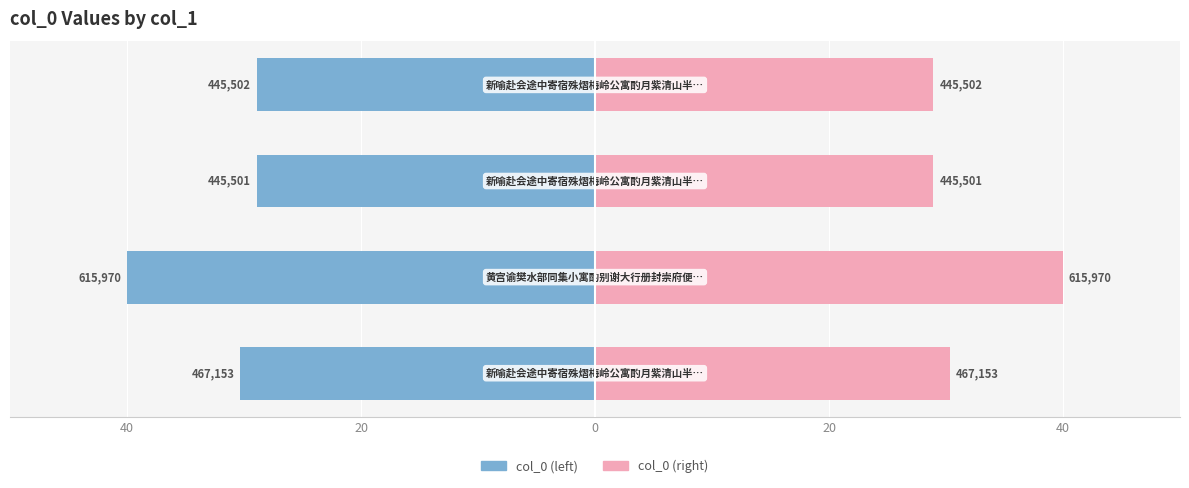

The col_0 (right) series shows 7.6 at 0. True or false?

False